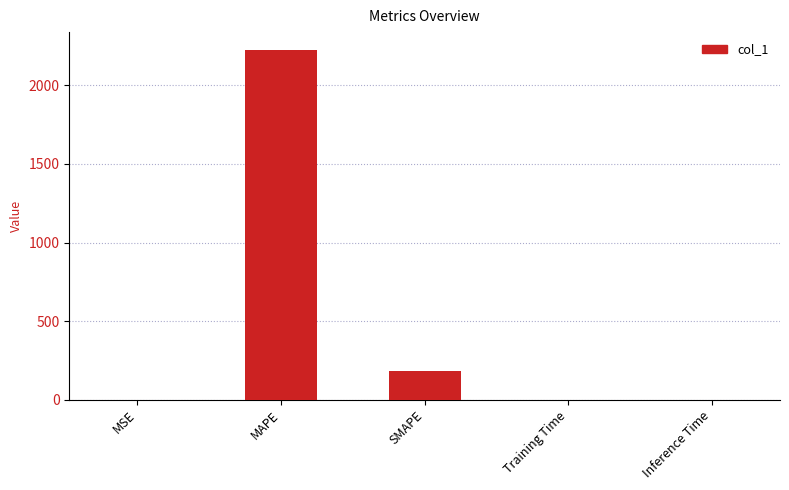

Which label corresponds to the largest value in the chart?

MAPE